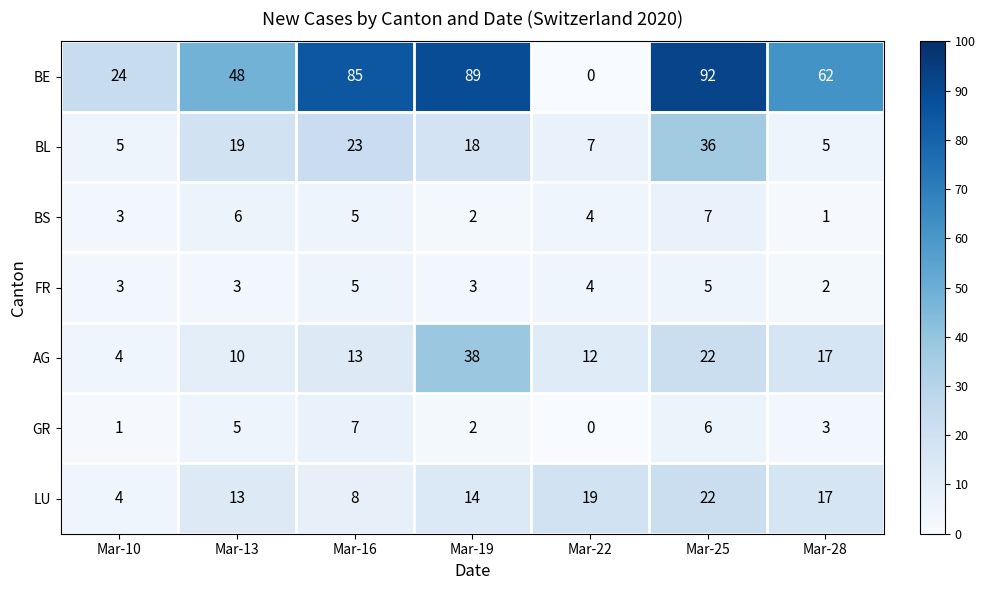

What is the highest value of the GR series?

7